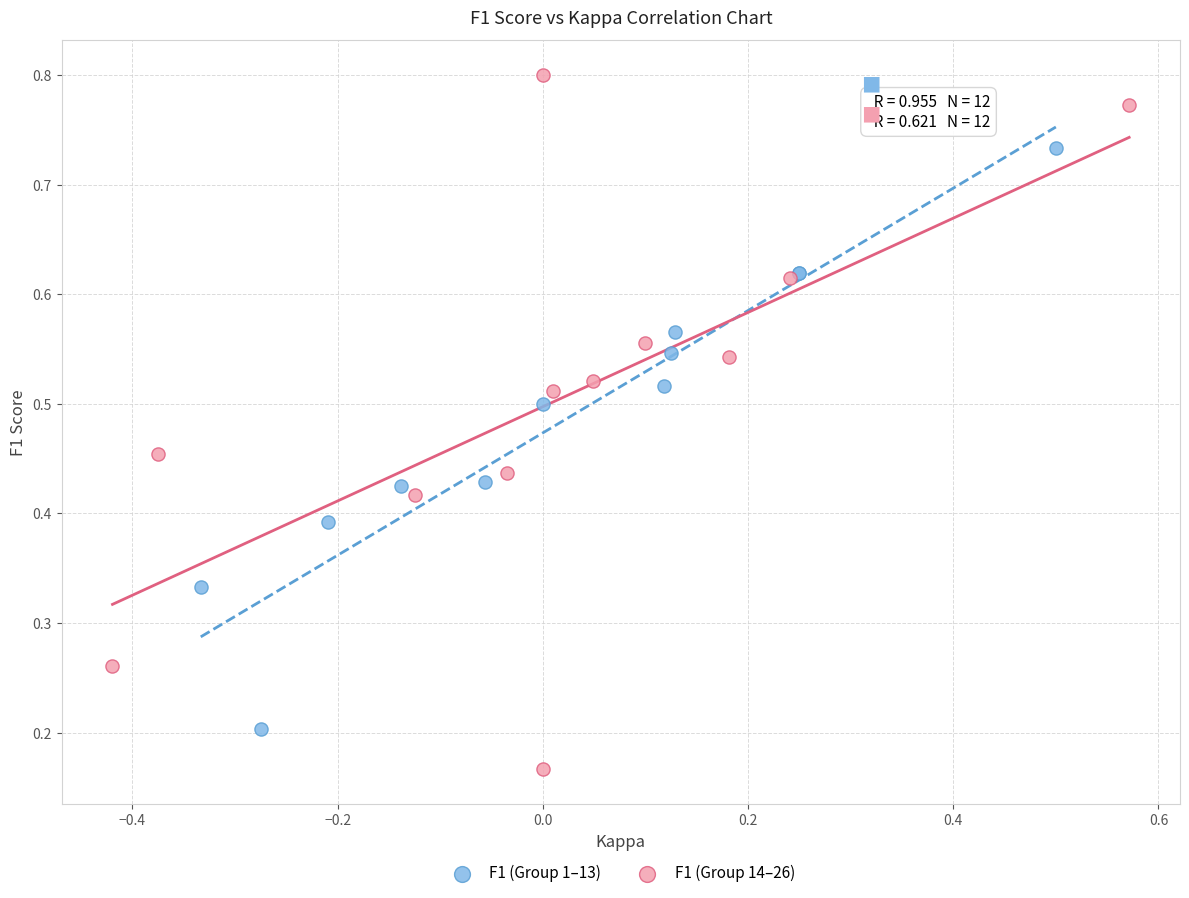

What are all the series names shown in the legend?

F1 (Group 1–13), F1 (Group 14–26)